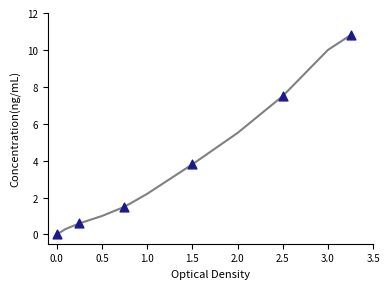

What is the range of Y values (max minus min)?

10.8